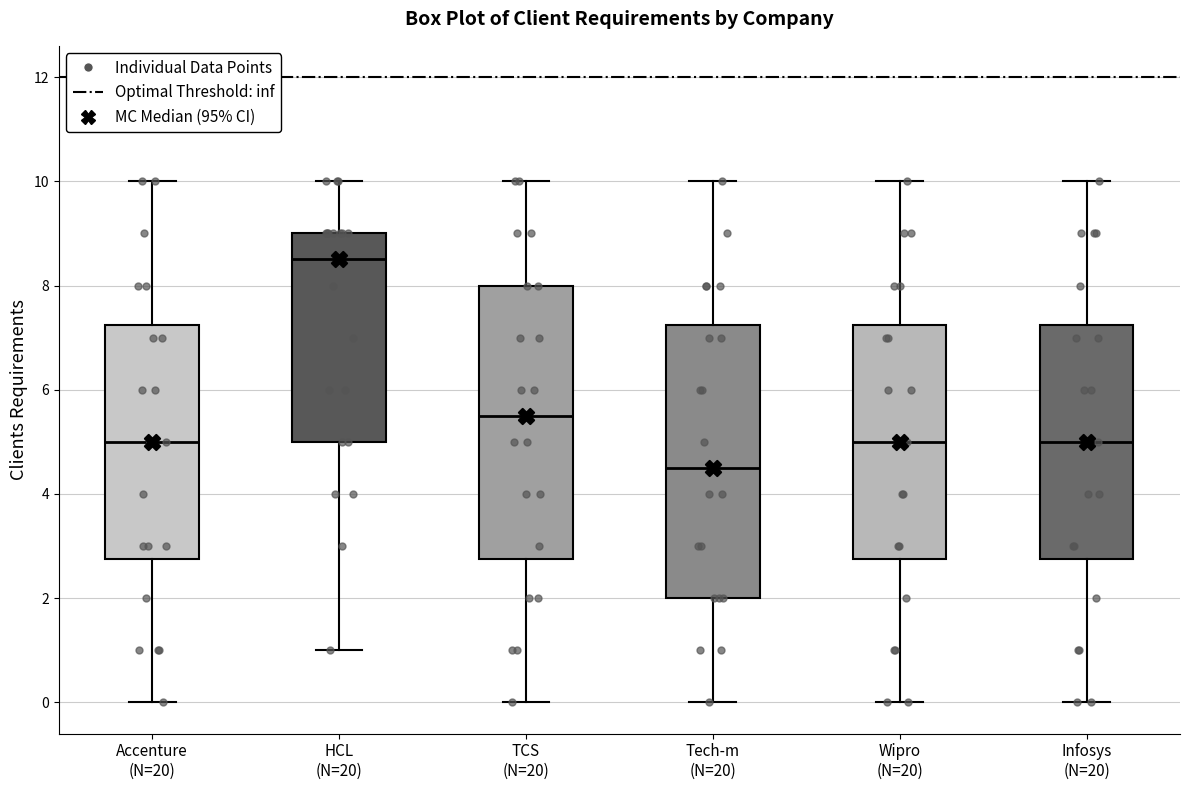

Reading left to right, transcribe this box plot: for each box, give where its median line is, the range the box spans, and where its two whiskers end, as read against the y-axis. The values are not printed on the chart, so give them approximately, as read against the axis.

Accenture (N=20): median 5.0, box 2.8 to 7.2, whiskers 0.0 to 10.0
HCL (N=20): median 8.6, box 5.0 to 9.0, whiskers 1.0 to 10.0
TCS (N=20): median 5.6, box 2.8 to 8.0, whiskers 0.0 to 10.0
Tech-m (N=20): median 4.6, box 2.0 to 7.2, whiskers 0.0 to 10.0
Wipro (N=20): median 5.0, box 2.8 to 7.2, whiskers 0.0 to 10.0
Infosys (N=20): median 5.0, box 2.8 to 7.2, whiskers 0.0 to 10.0